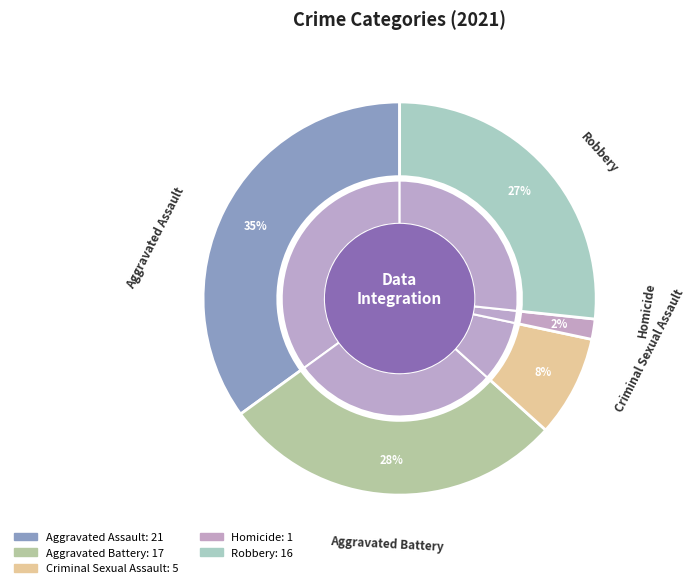

Rank the categories by value from highest to lowest.

Aggravated Assault, Aggravated Battery, Robbery, Criminal Sexual Assault, Homicide